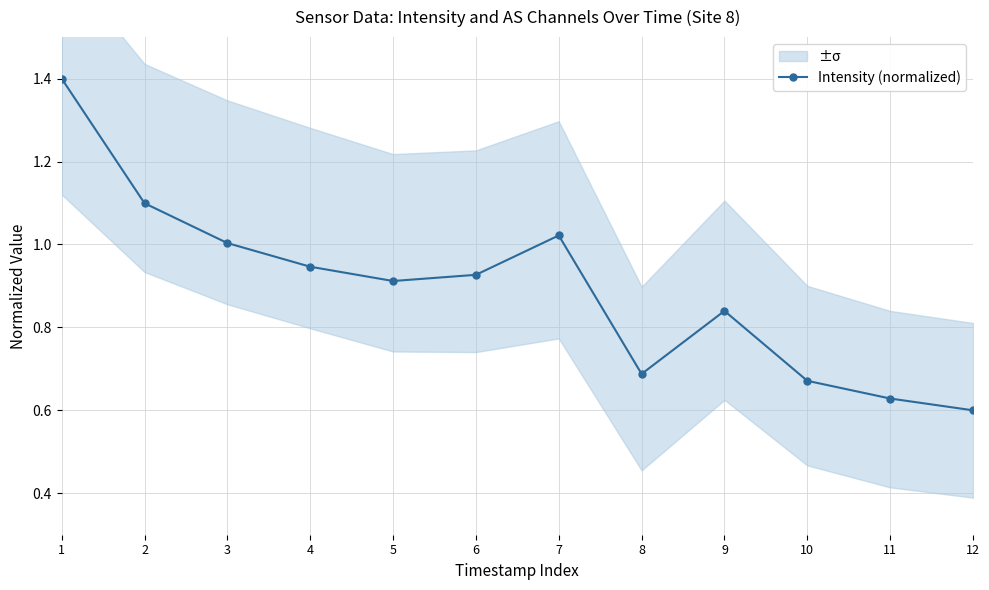

Reading left to right, extract all data points from this chart.

1=1.4	2=1.1	3=1.0	4=0.9	5=0.9	6=0.9	7=1.0	8=0.7	9=0.8	10=0.7	11=0.6	12=0.6